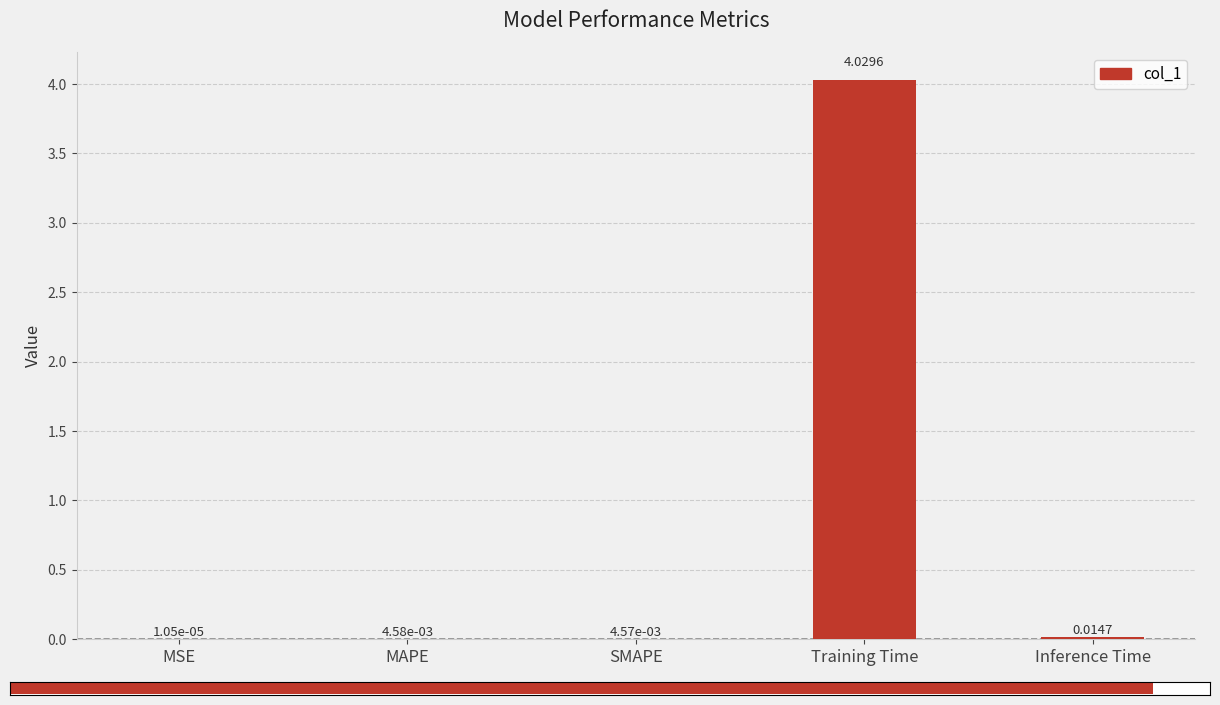

What is the sum of all values?

4.1